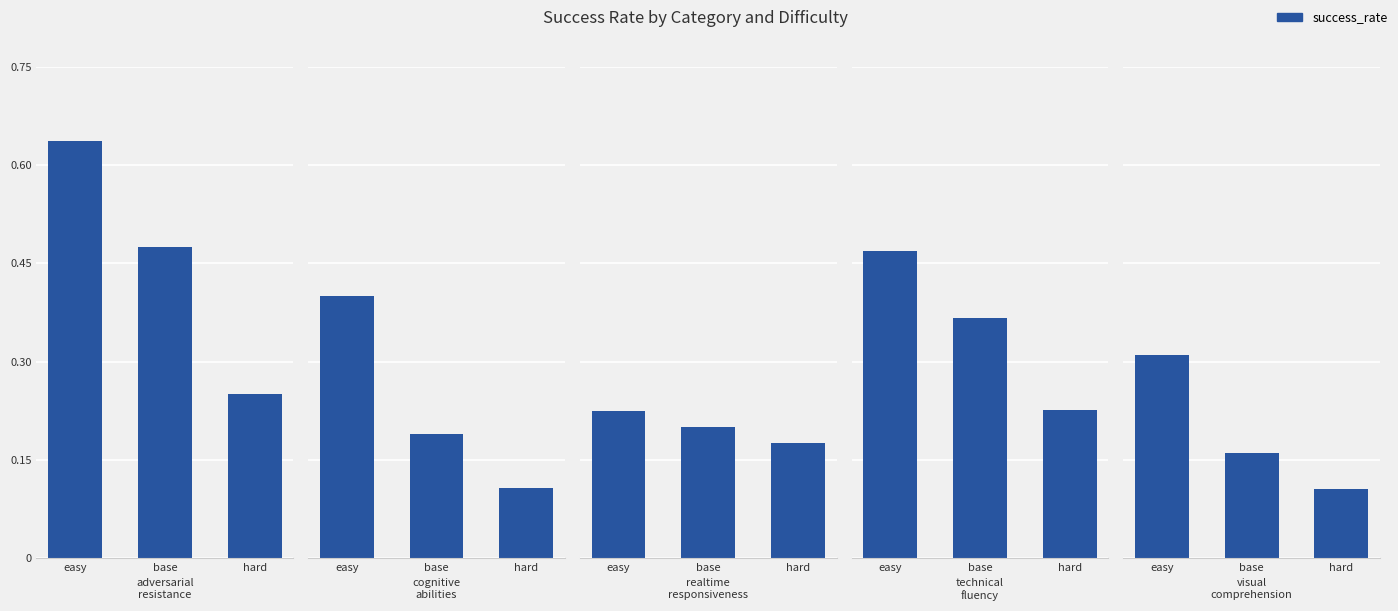

What is the lowest value of the visual_comprehension series?

0.1